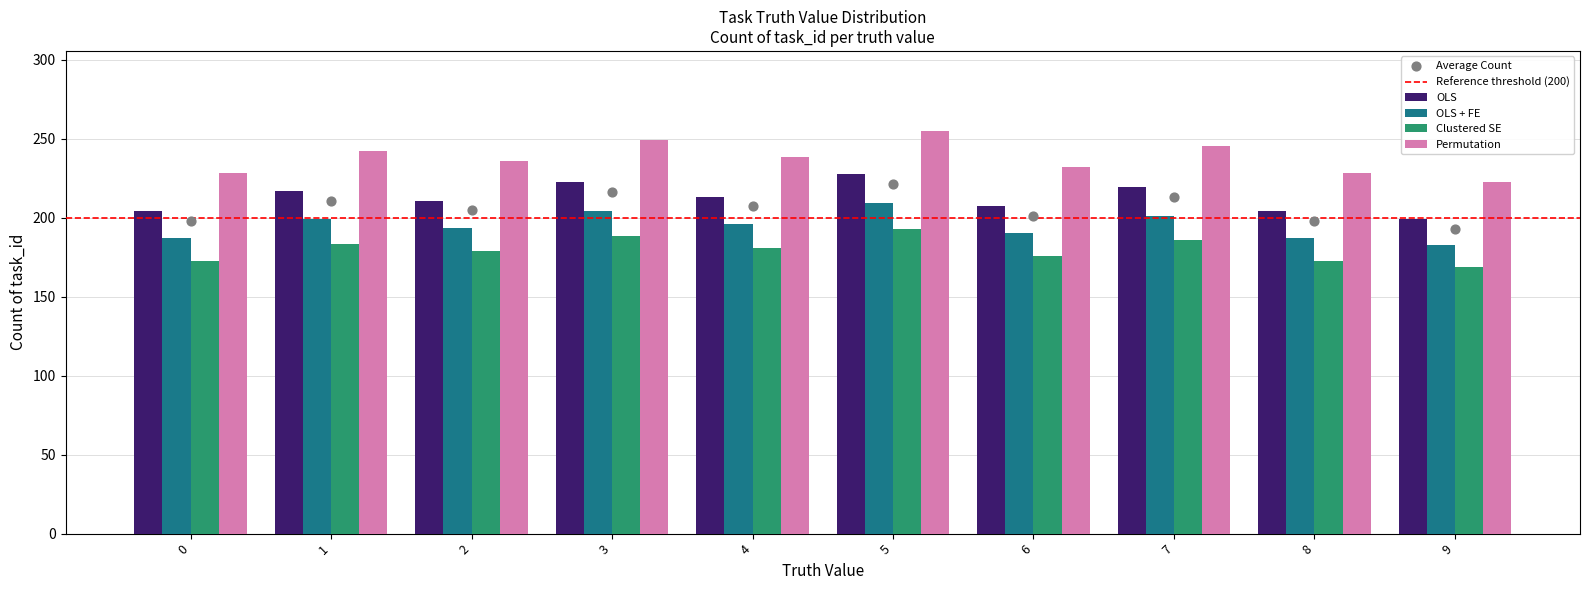

Is the value of Clustered SE at 4 greater than the value of OLS at 5?

No